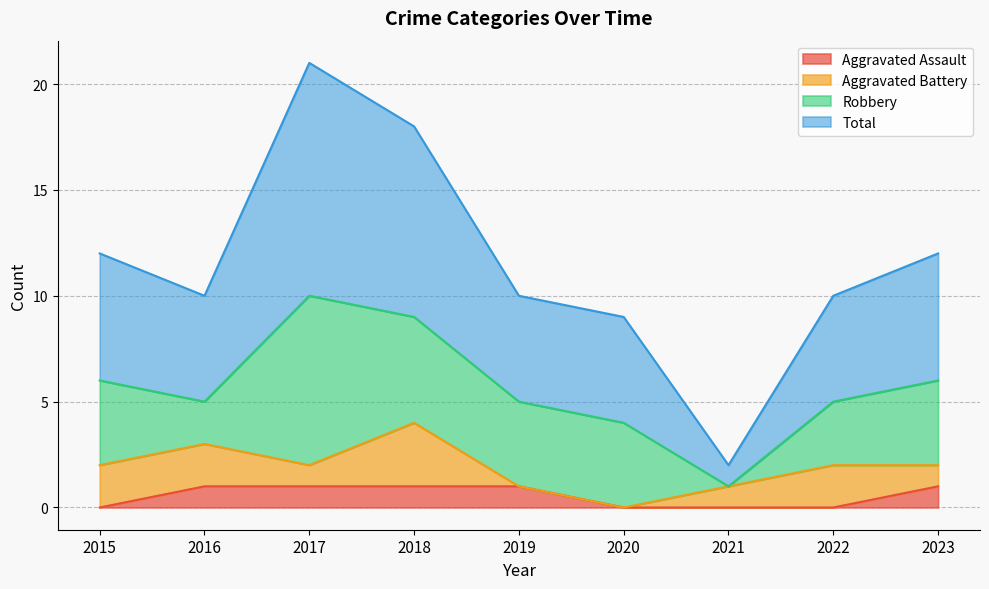

Is it true that Aggravated Assault equals 1 at 2016?

True